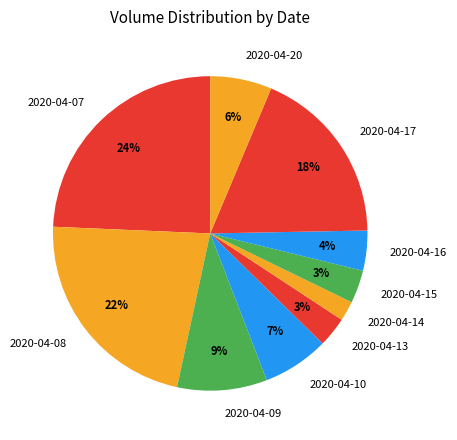

What percentage is the 2020-04-10 slice, to the nearest percent?

7%